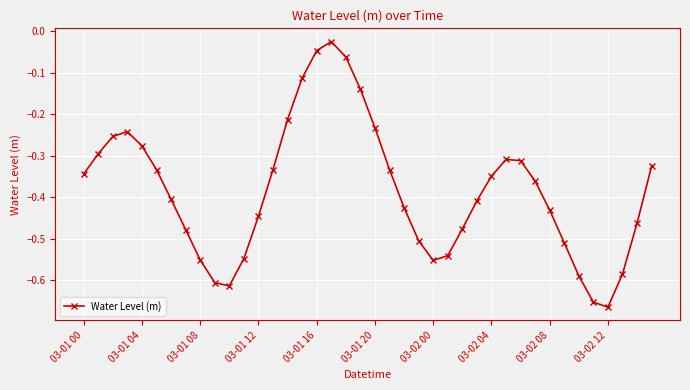

What is the difference between the second highest and minimum values?

0.6